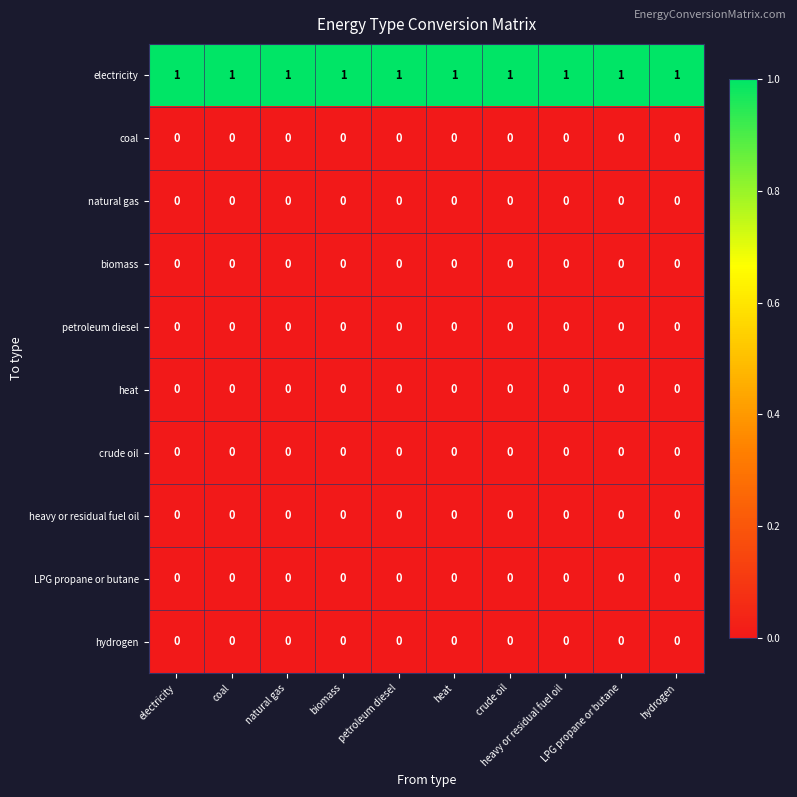

At how many categories does at least one series exceed 0?

10